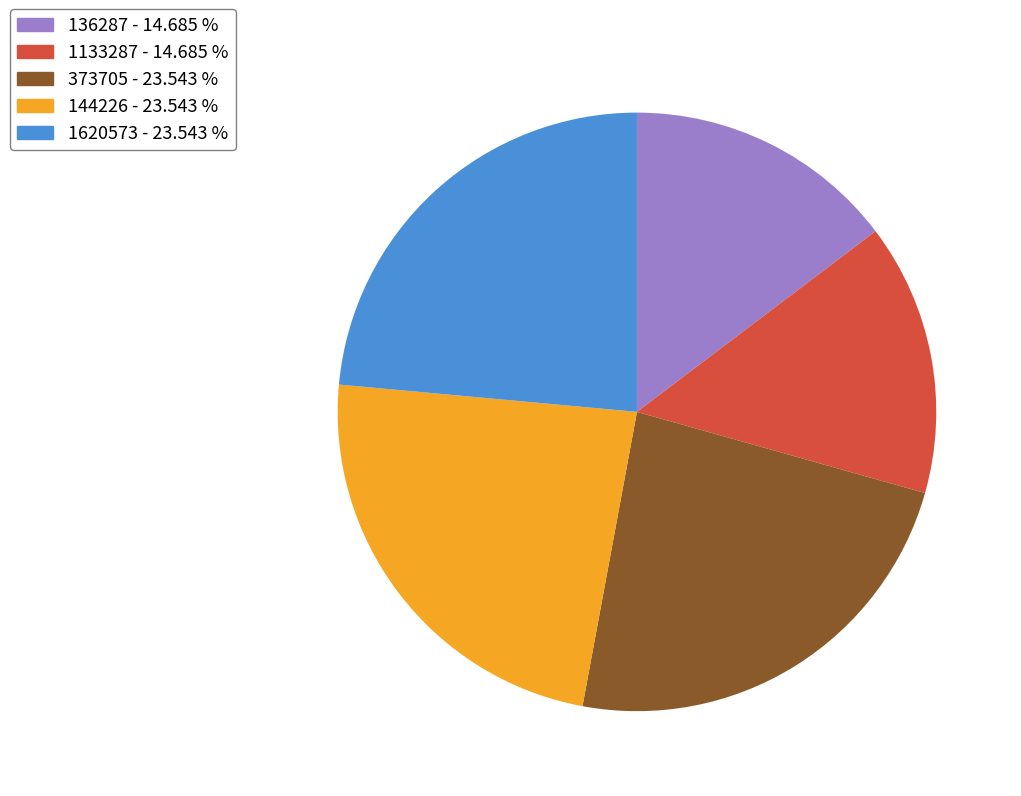

Is there any slice that represents more than half of the pie?

No